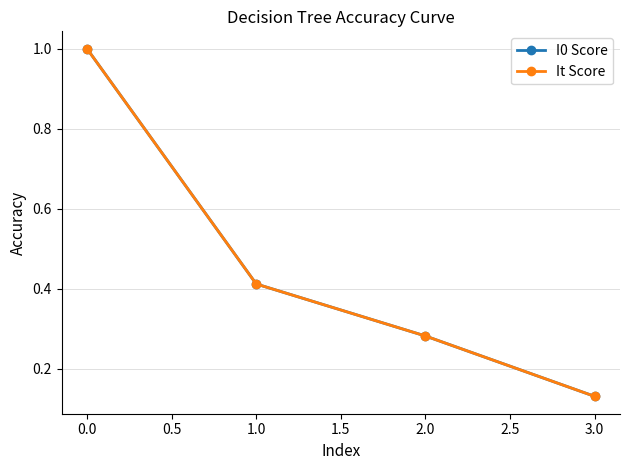

What are all the series names shown in the legend?

I0 Score, It Score